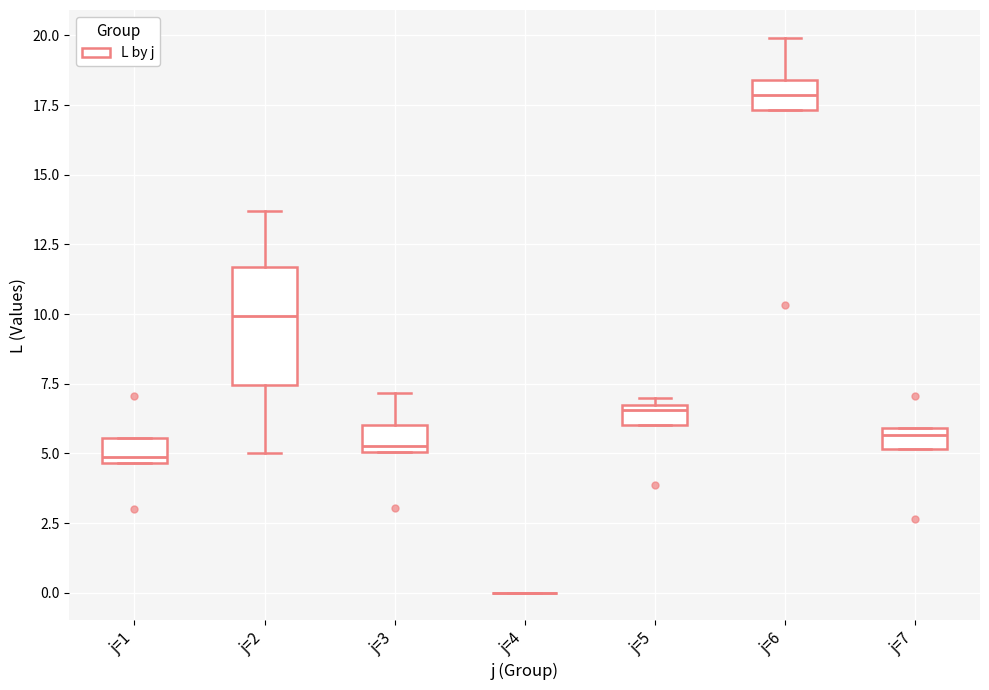

Comparing the boxes themselves (not the whiskers), which one is the tallest?

j=2